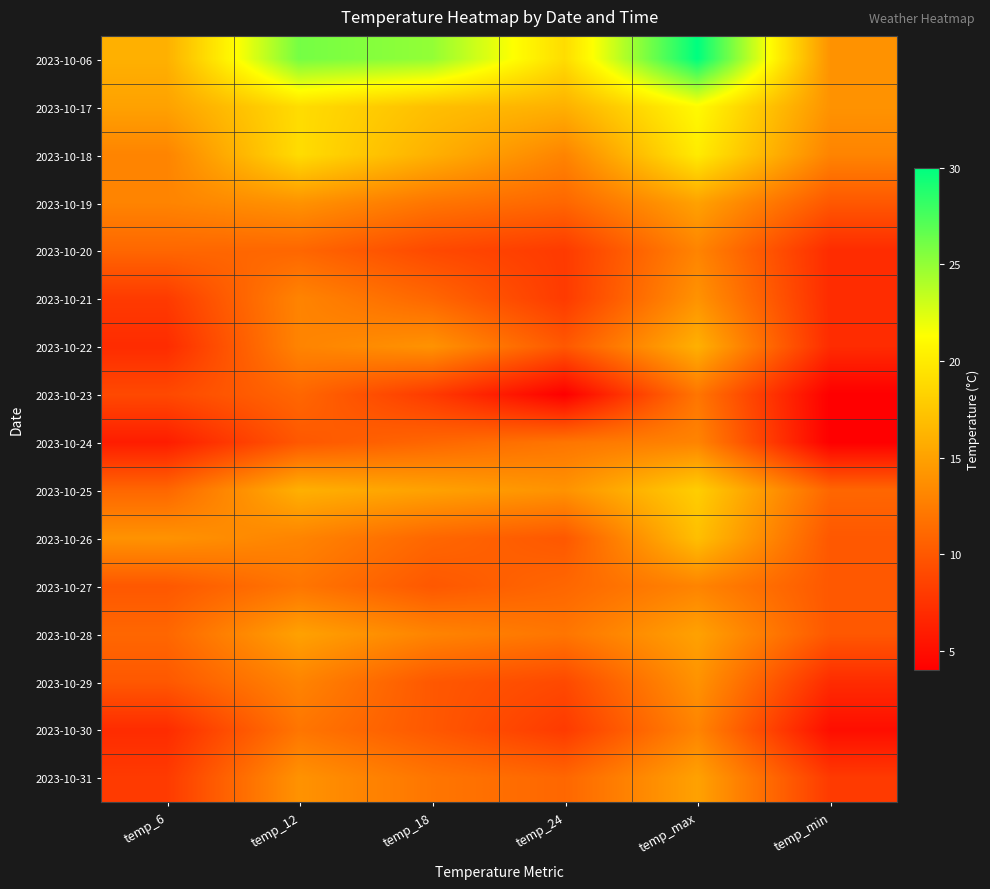

What is the spread (max minus min) of values at temp_12?

16